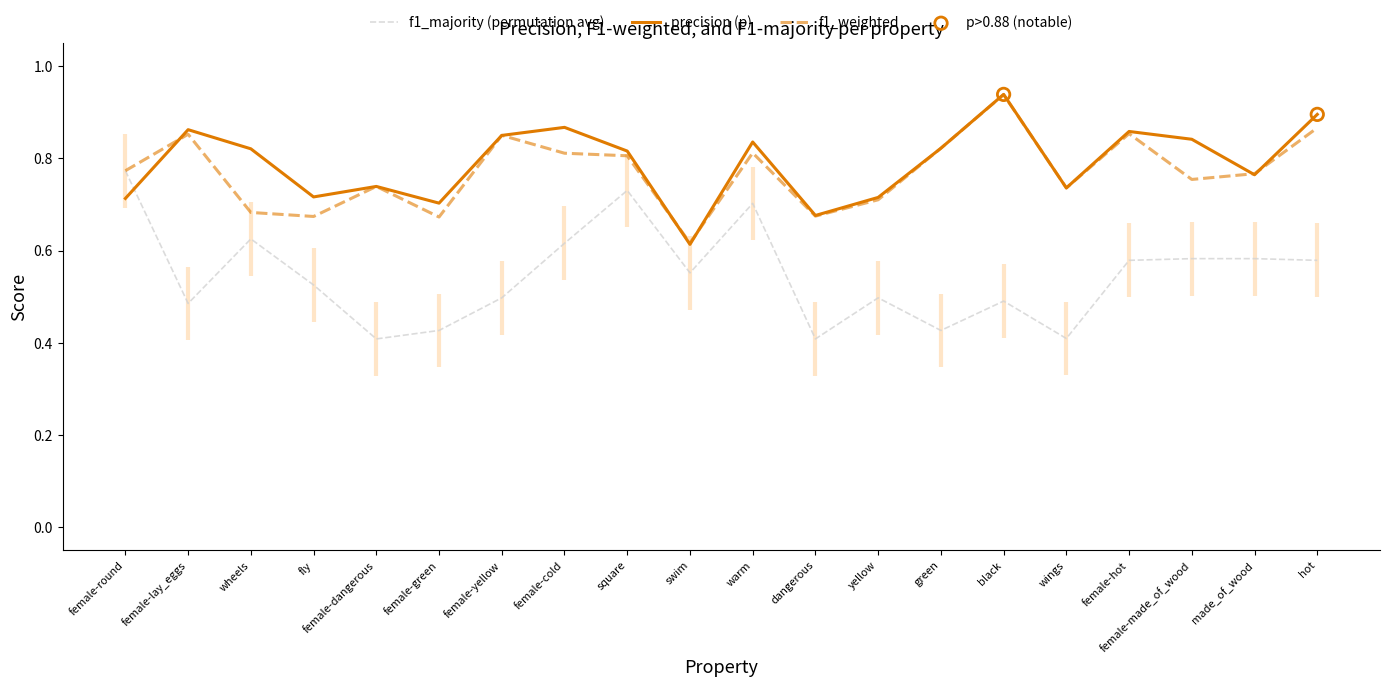

Which series has the largest total across all categories?

p